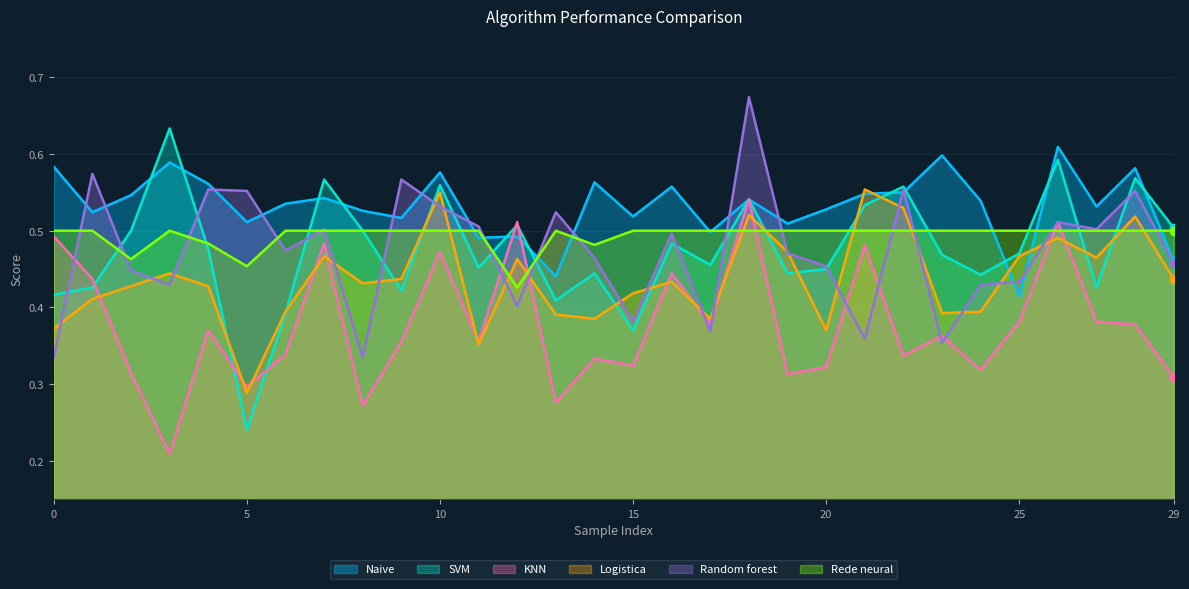

What is the approximate value of Logistica at 27?

0.5